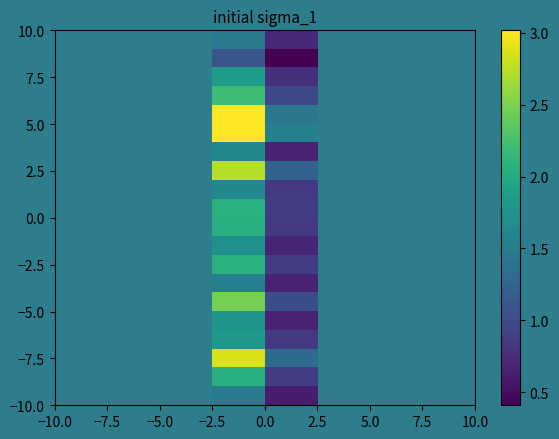

What is the smallest value displayed?

0.4